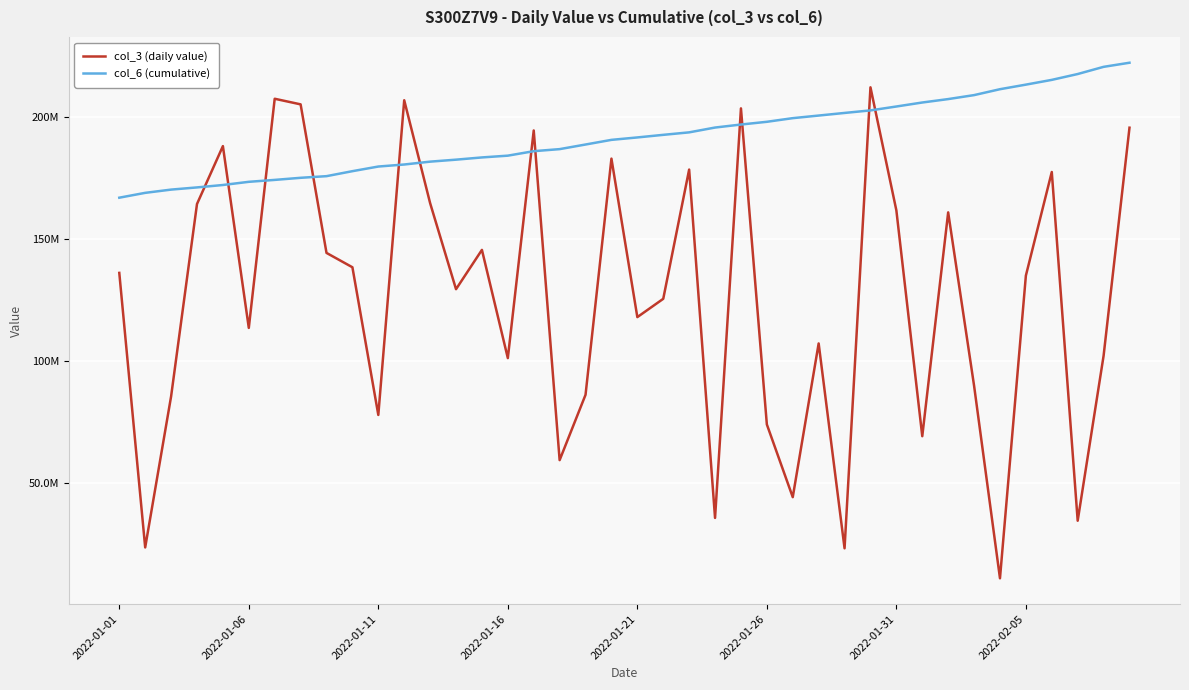

What are all the series names shown in the legend?

col_3 (daily value), col_6 (cumulative)